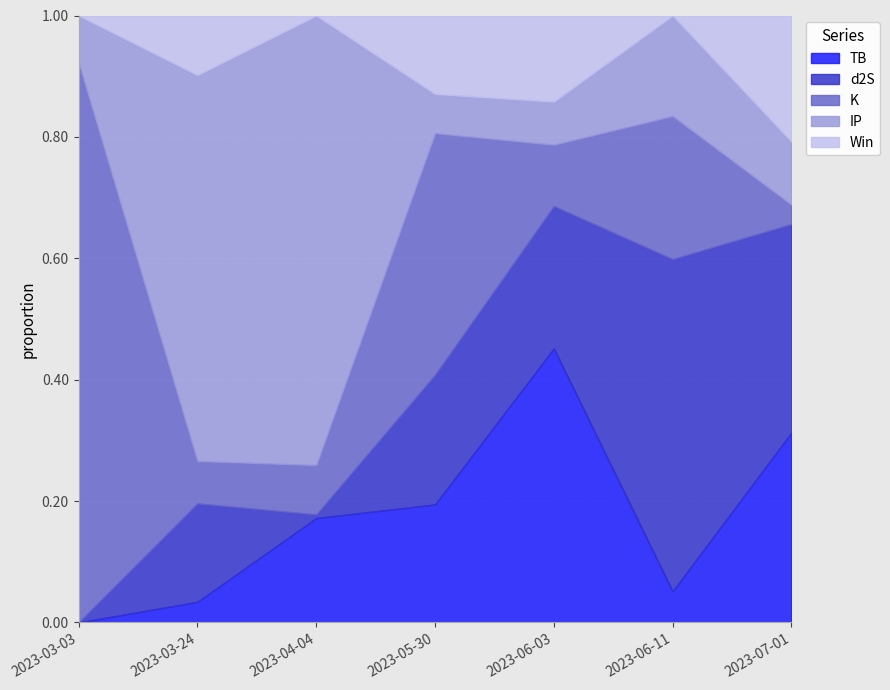

Which category has the lowest value in the TB series?

2023-03-03